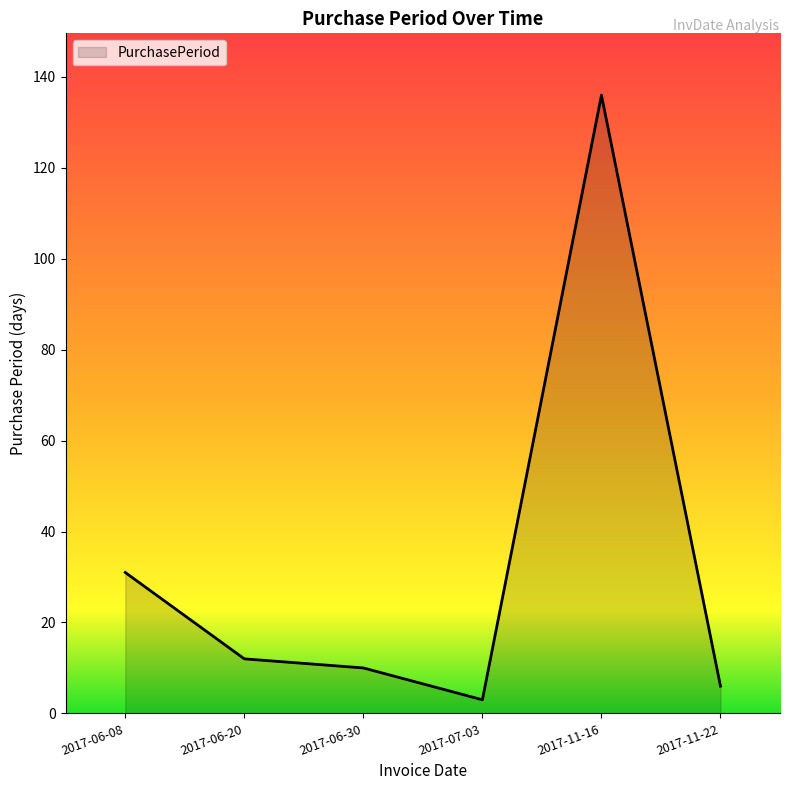

True or false: the data shows 15 at 2017-06-30.

False